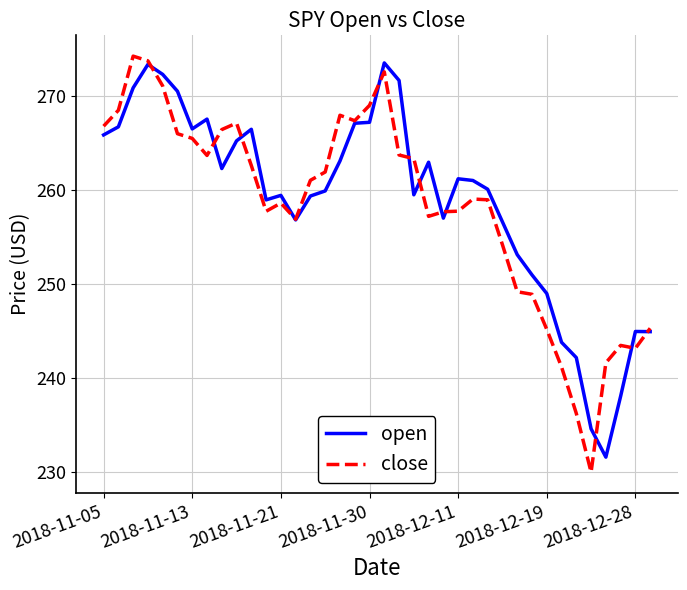

Rank the series by their maximum value, from highest to lowest.

close, open